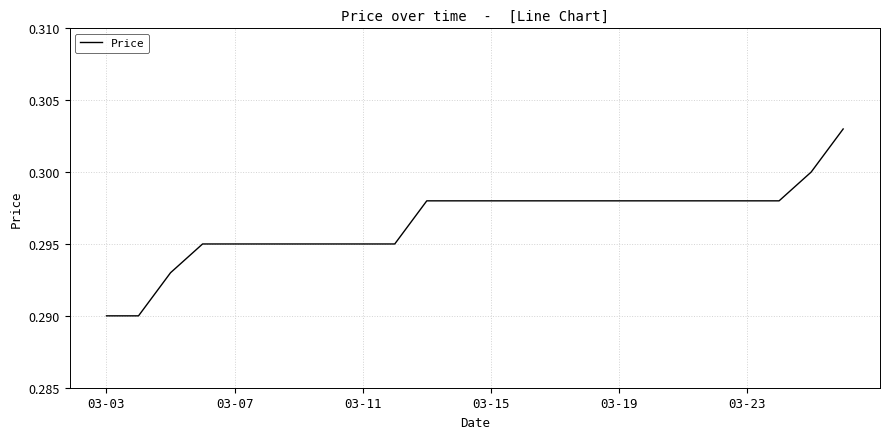

What is the sum of all values?

7.1